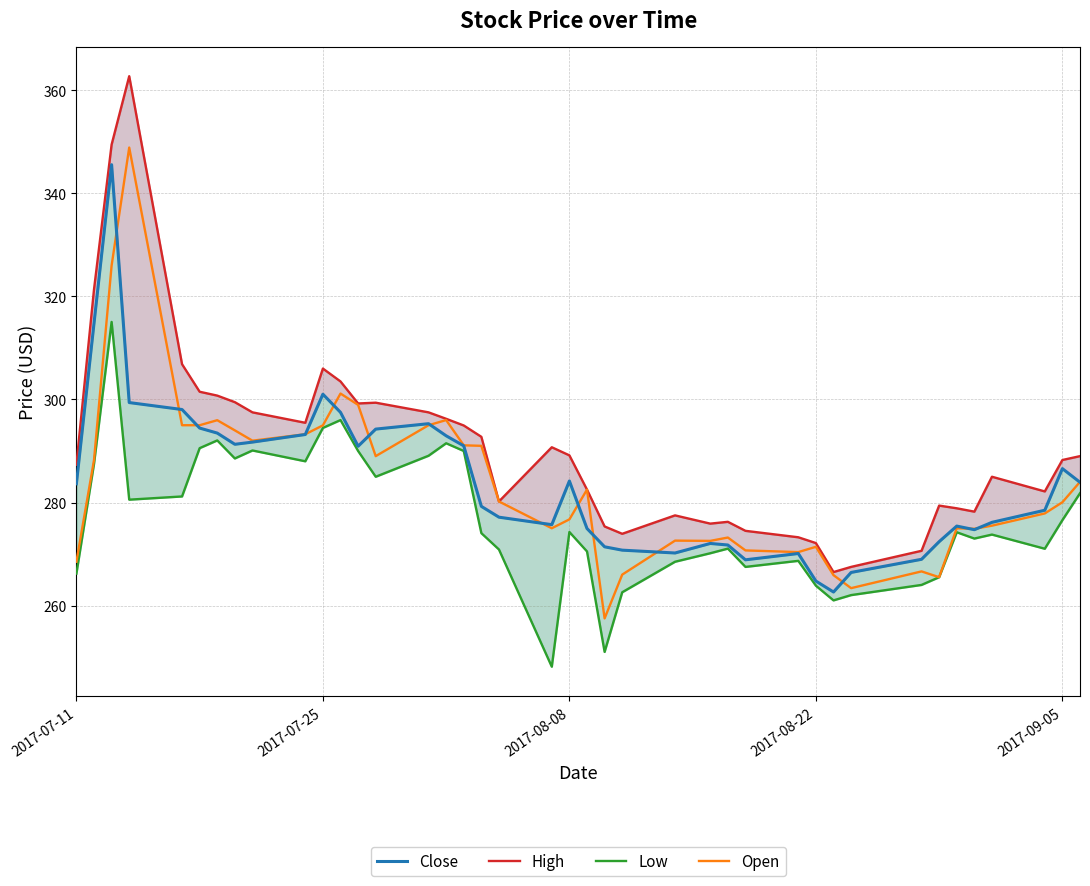

Which series has the largest range (max minus min)?

High